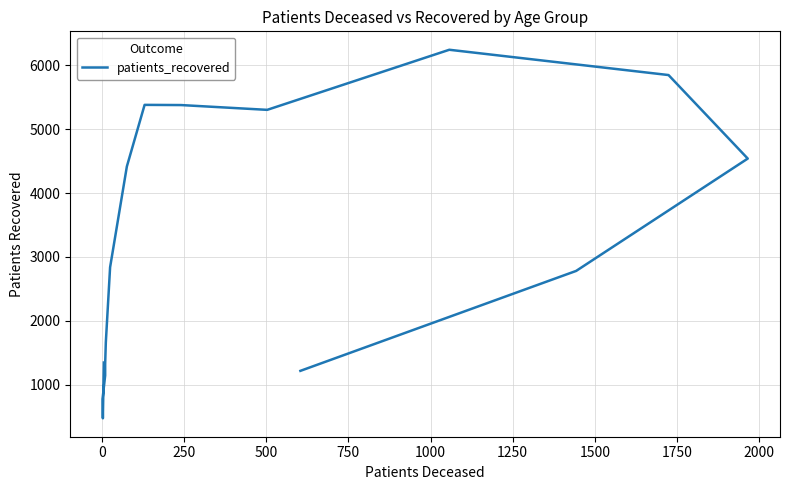

What is the label of the 9th point from the left?

1750